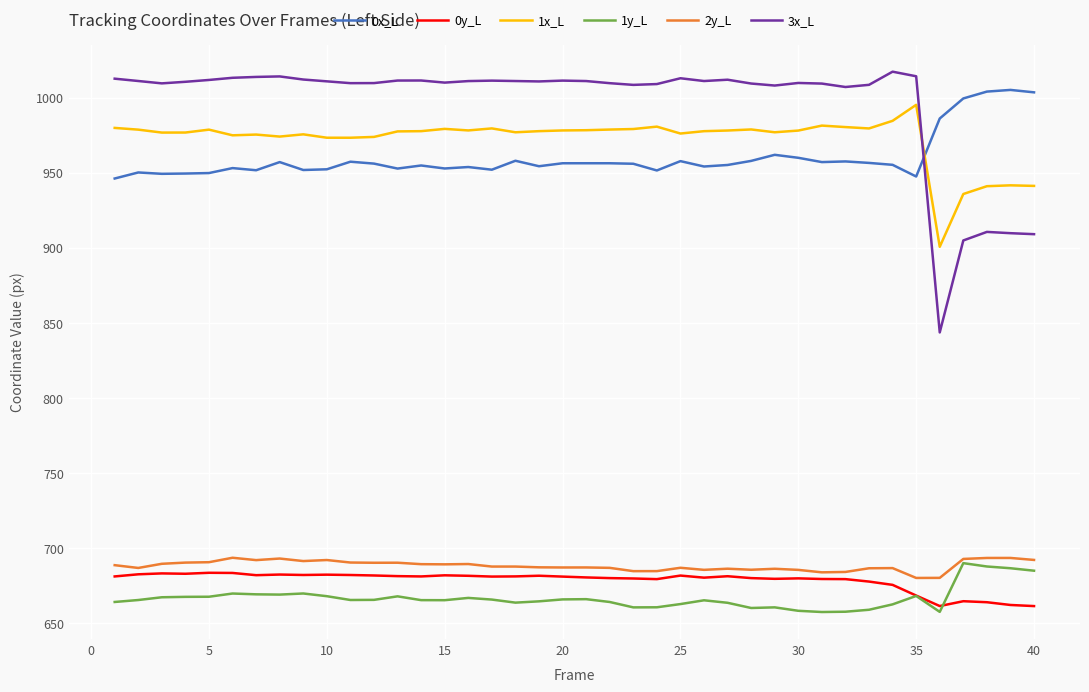

What is the minimum value shown in the chart?

657.4